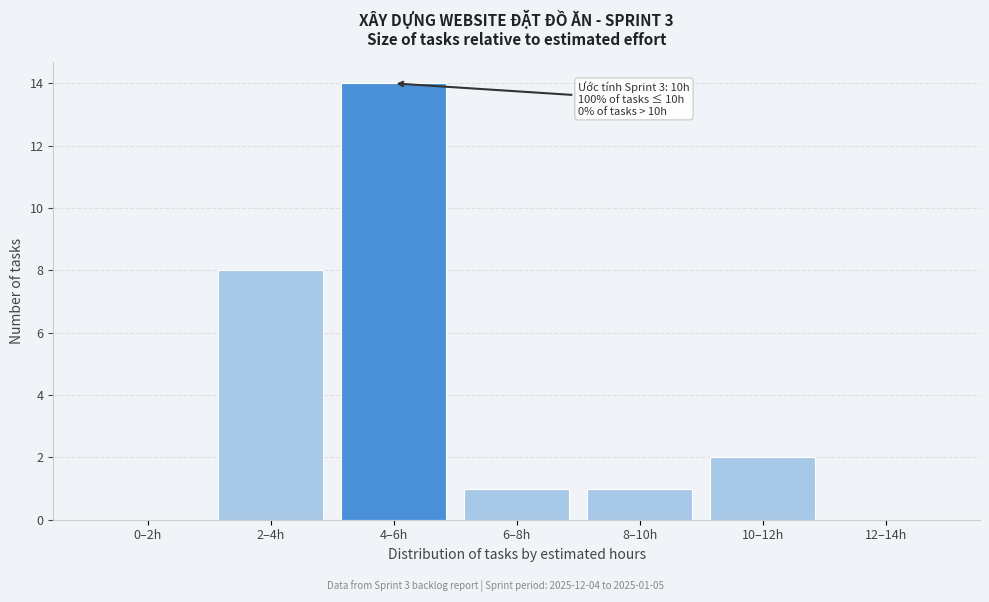

Reading right to left, transcribe all the data shown in this chart.

12–14h=0	10–12h=2	8–10h=1	6–8h=1	4–6h=14	2–4h=8	0–2h=0